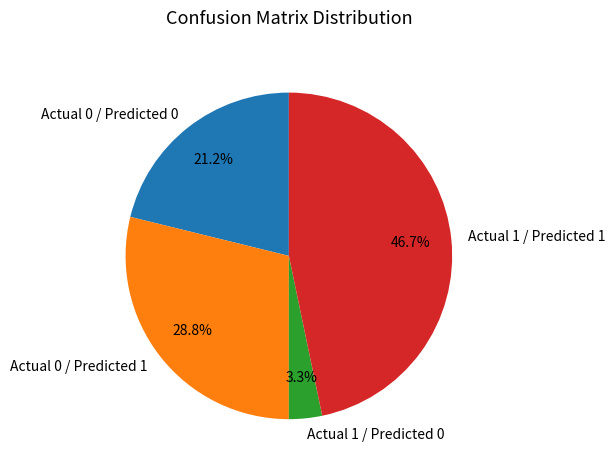

True or false: Actual 0 / Predicted 1 accounts for 43% of the total.

False